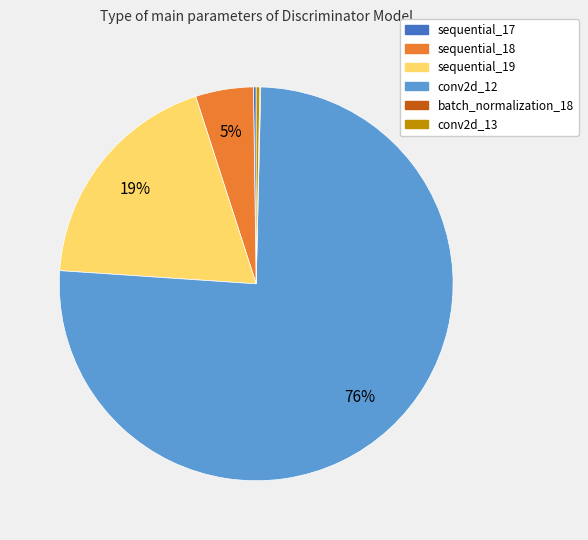

Which category has the biggest portion of the pie?

conv2d_12